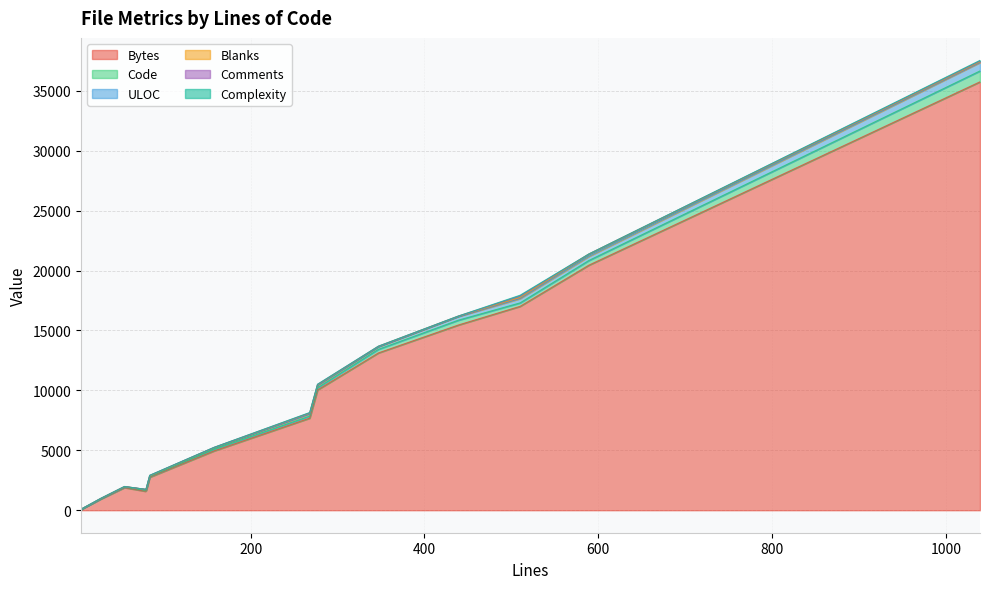

True or false: Comments and ULOC cross at least once.

False